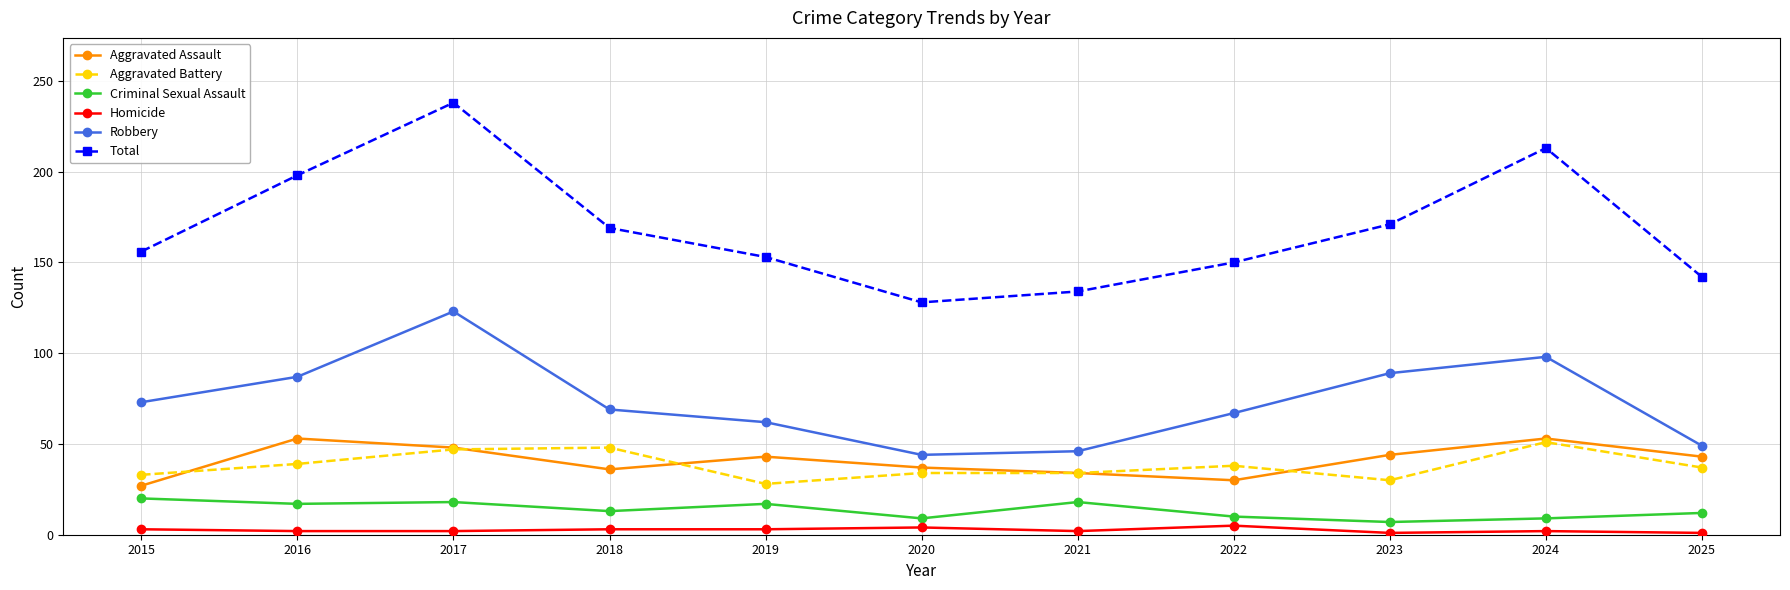

The value of Robbery at 2015 is 41. True or false?

False